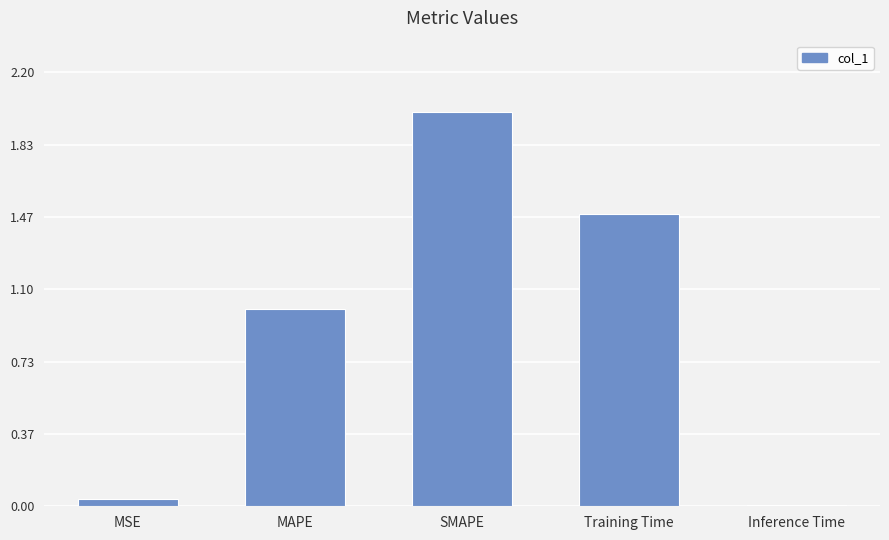

What is the label of the 3rd bar from the left?

SMAPE